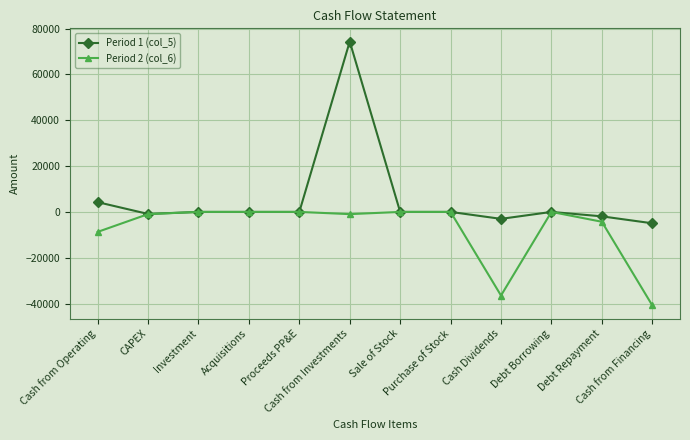

List the series in order of their overall mean, highest first.

Period 1 (col_5), Period 2 (col_6)